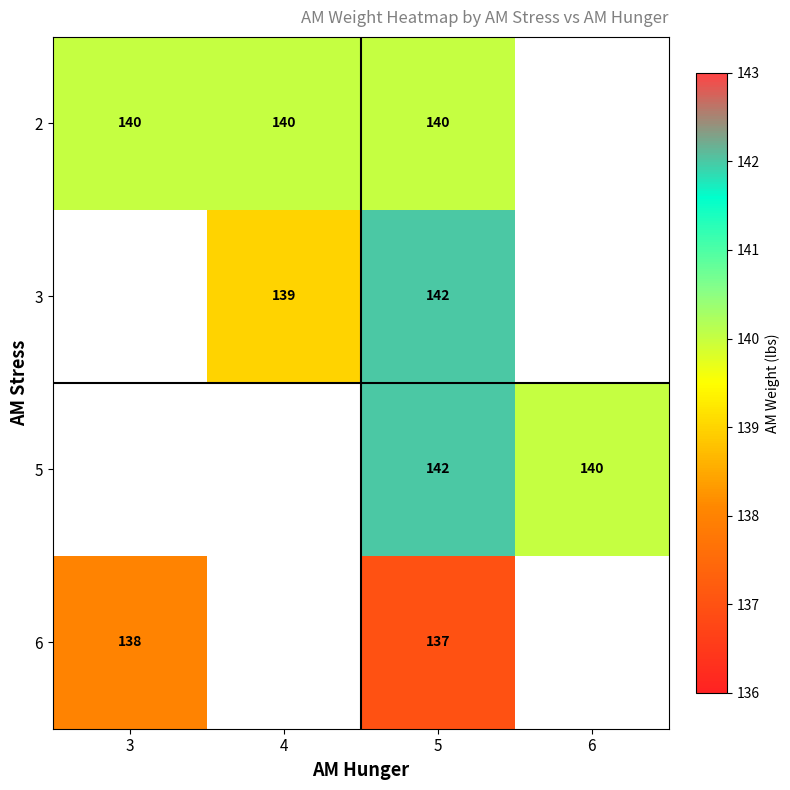

At which category is the sum across all series the highest?

5